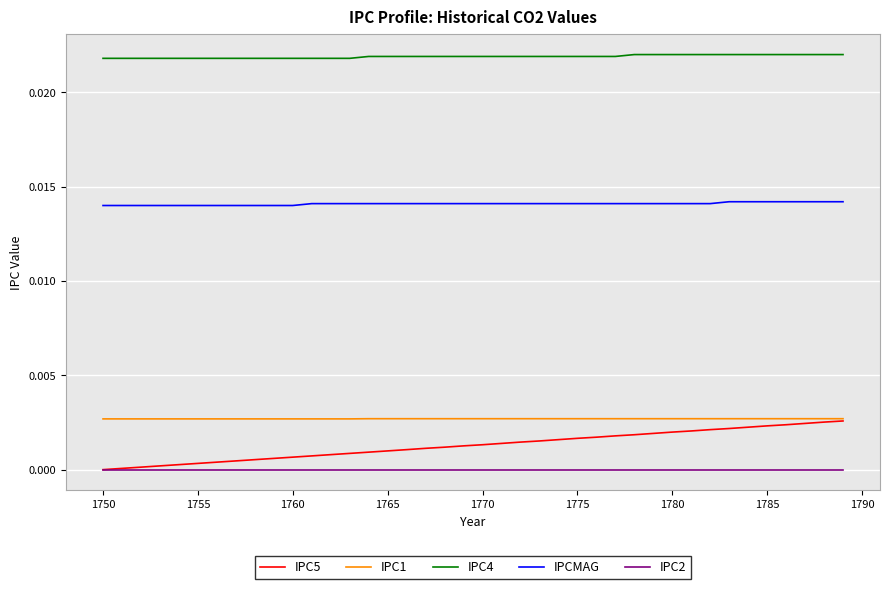

Which series has the largest total across all categories?

IPC4